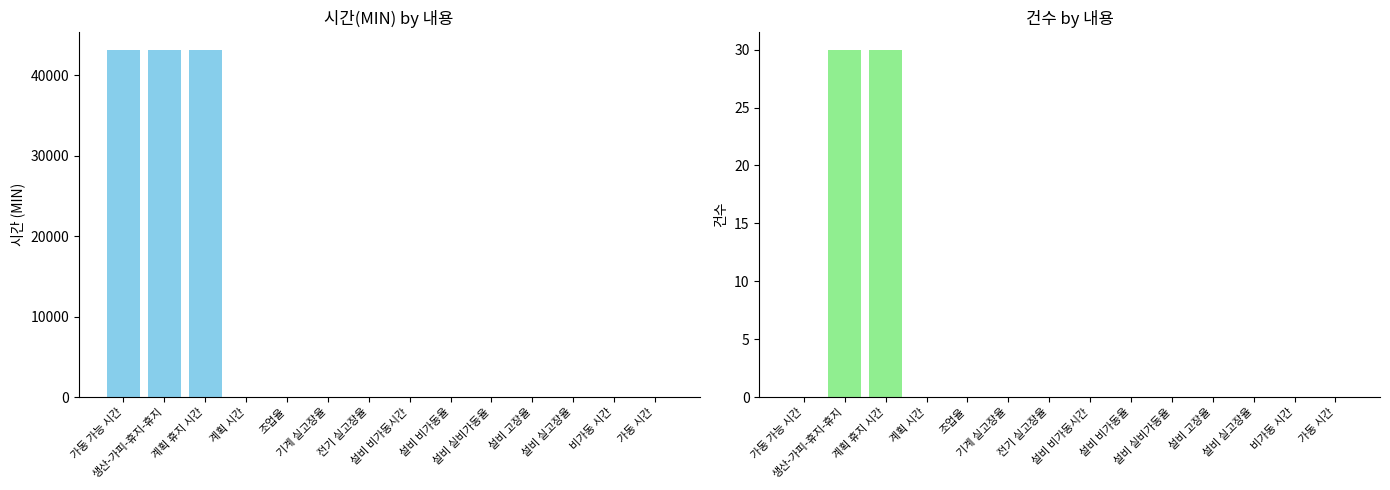

What is the greatest value displayed?

43200